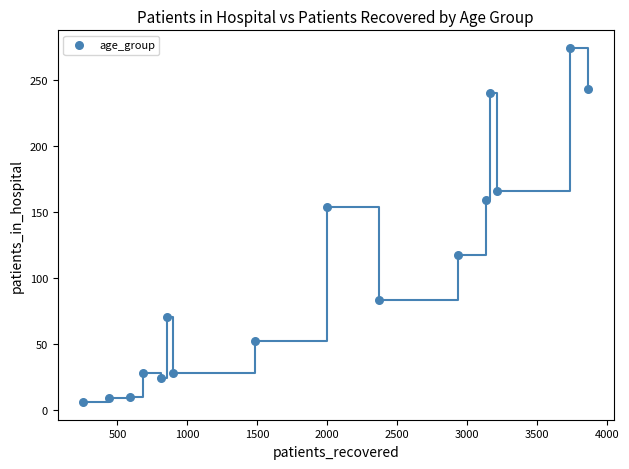

What Y value in the scatter plot is closest to 140?

154